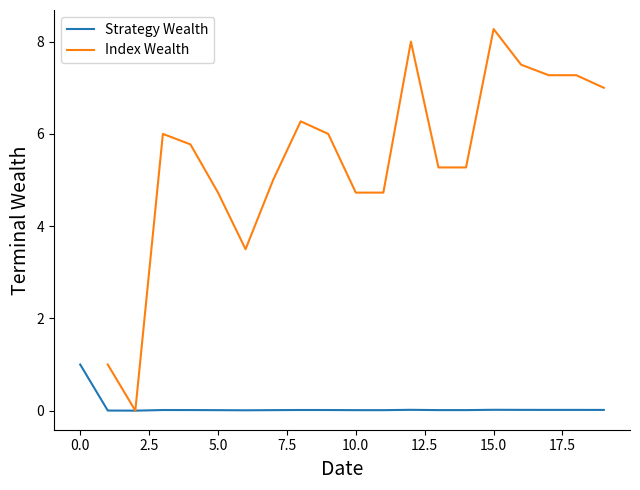

Rank the categories by value from lowest to highest.

2, 1, 6, 5, 10, 11, 7, 13, 14, 4, 3, 9, 8, 19, 17, 18, 16, 12, 15, 0